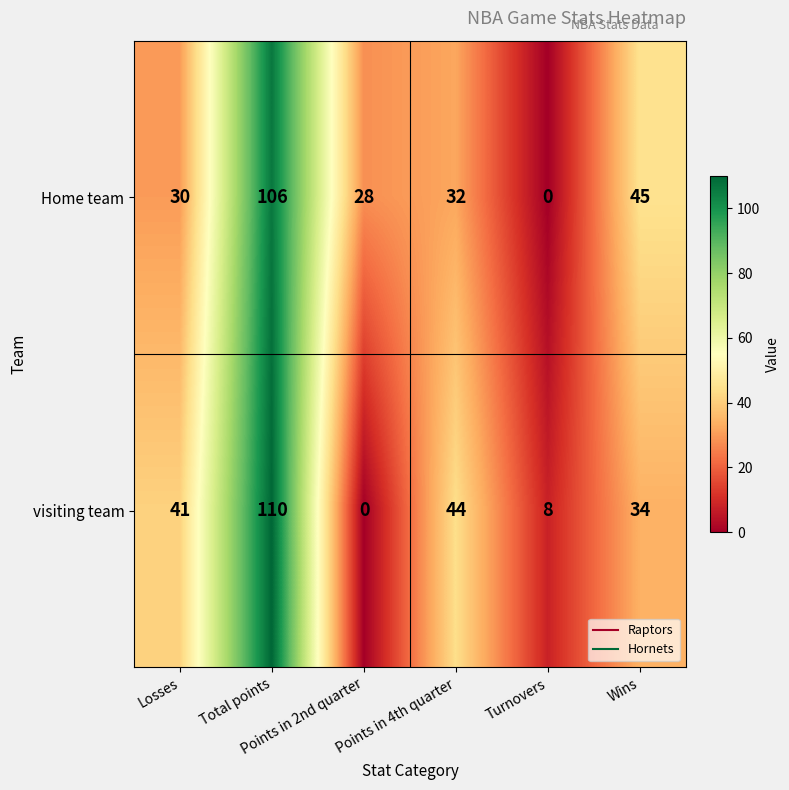

What is the maximum value shown in the chart?

110